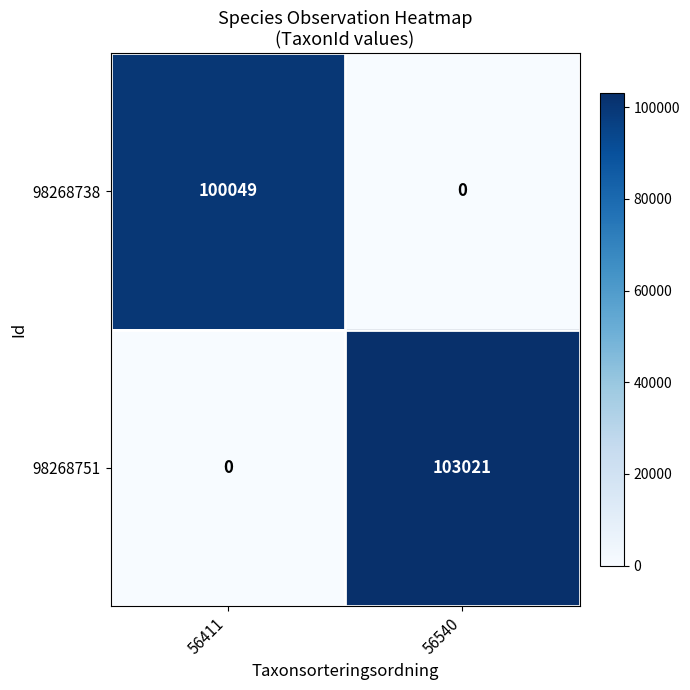

What is the sum of the 98268751 values at 56540 and 56411?

103021